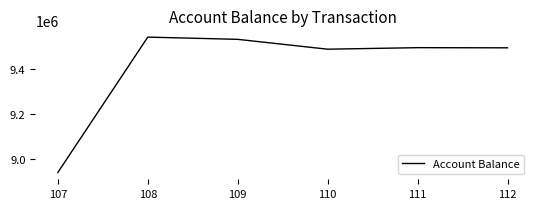

Which label corresponds to the smallest value in the chart?

107